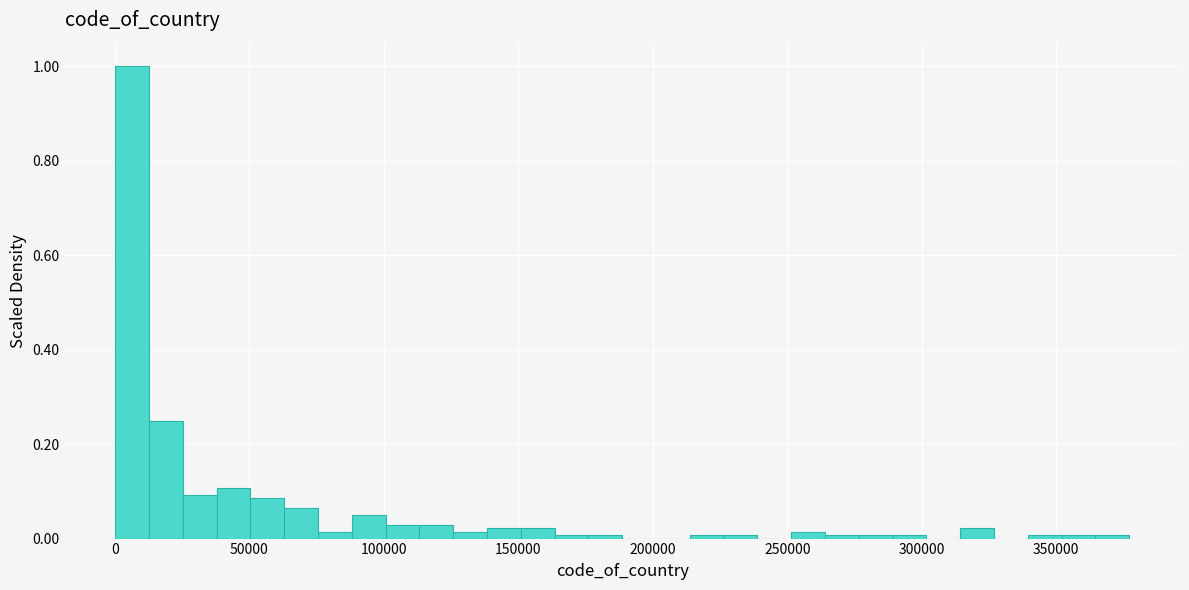

Around what value on the x-axis is the tallest bar? Give the approximate position of its centre, as read against the axis.

5000